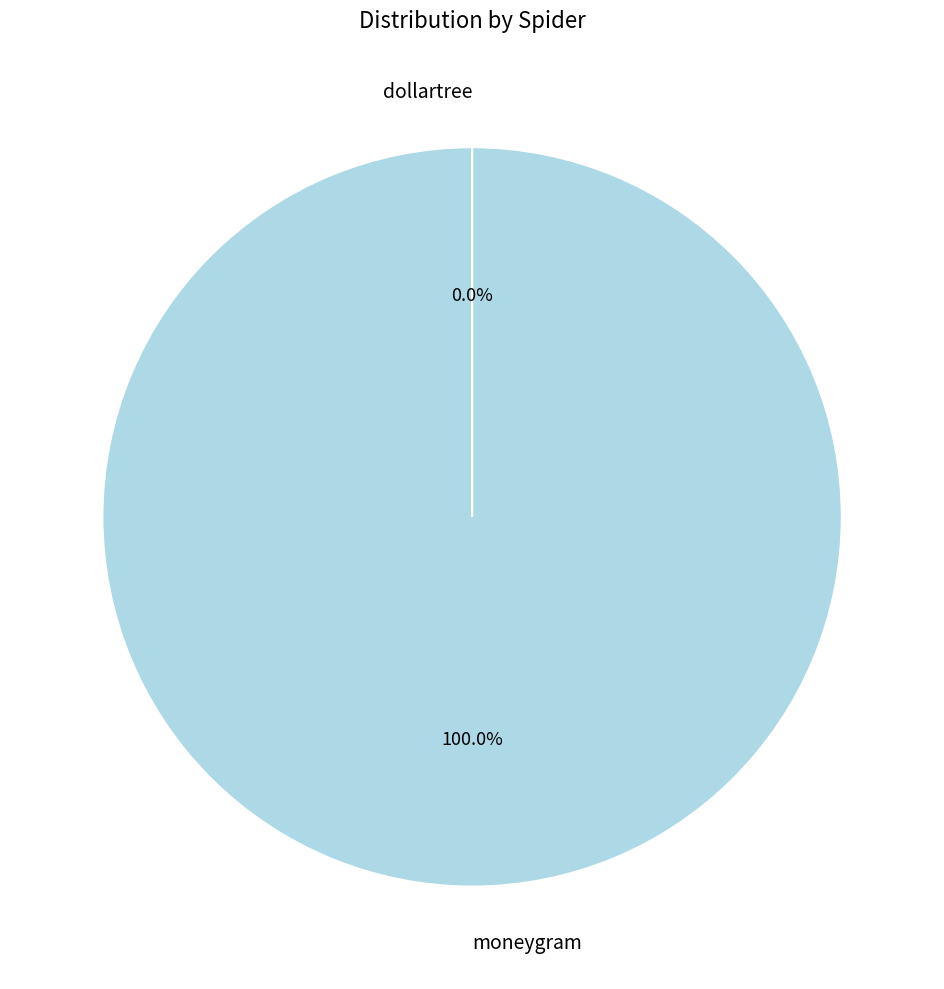

Which slice represents more than half of the pie?

moneygram